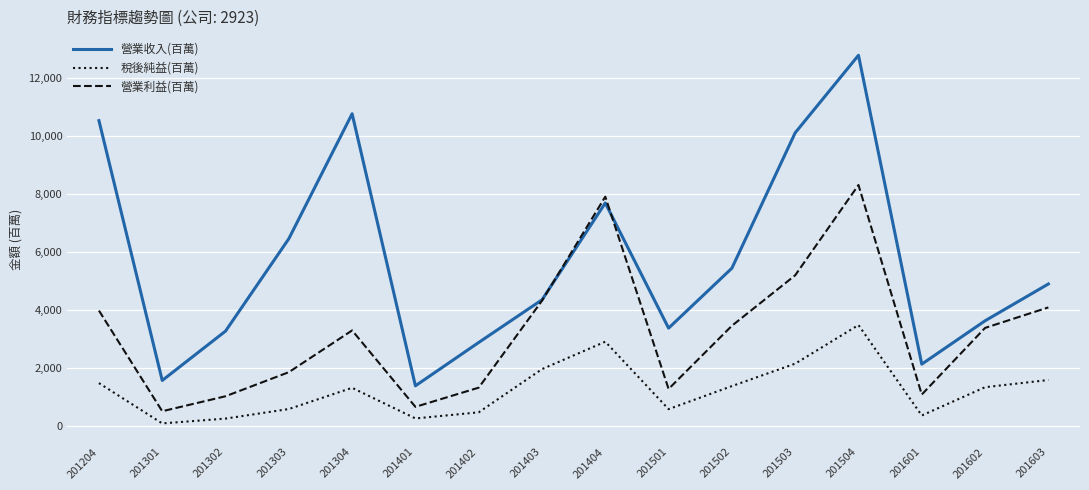

What is the maximum value shown in the chart?

12785.2